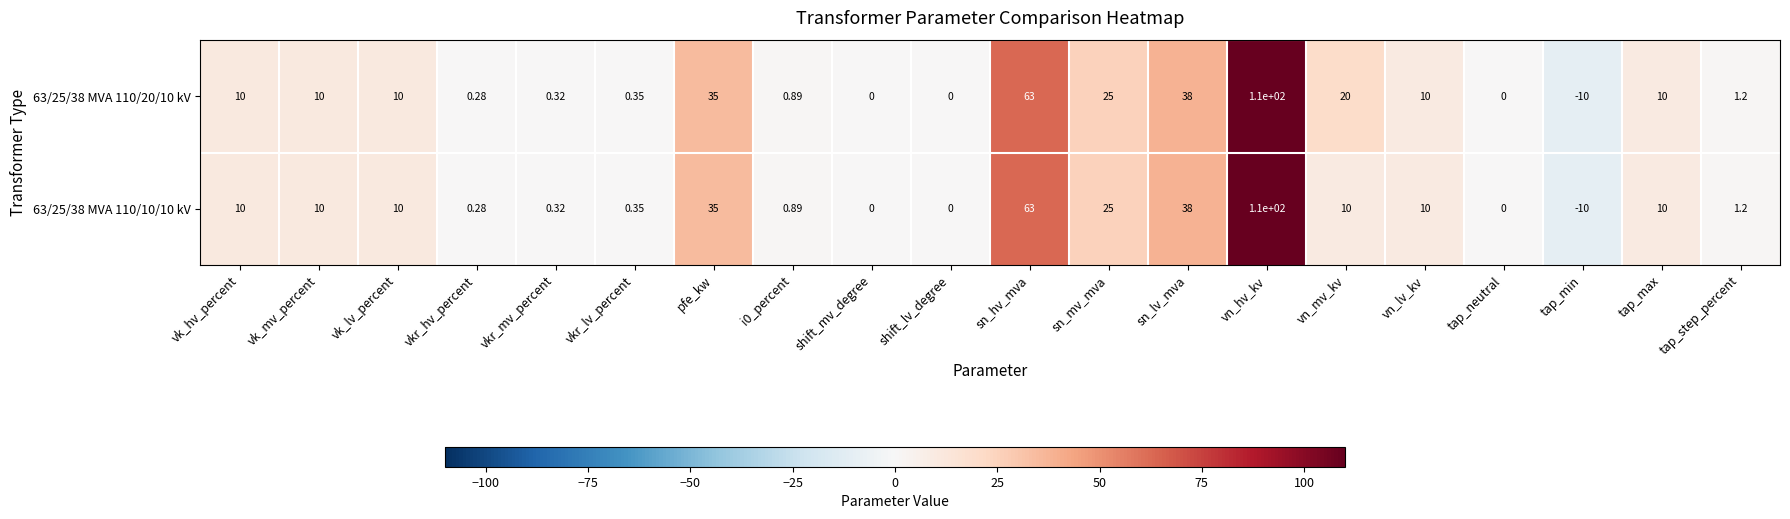

Which label corresponds to the smallest value in the chart?

tap_min